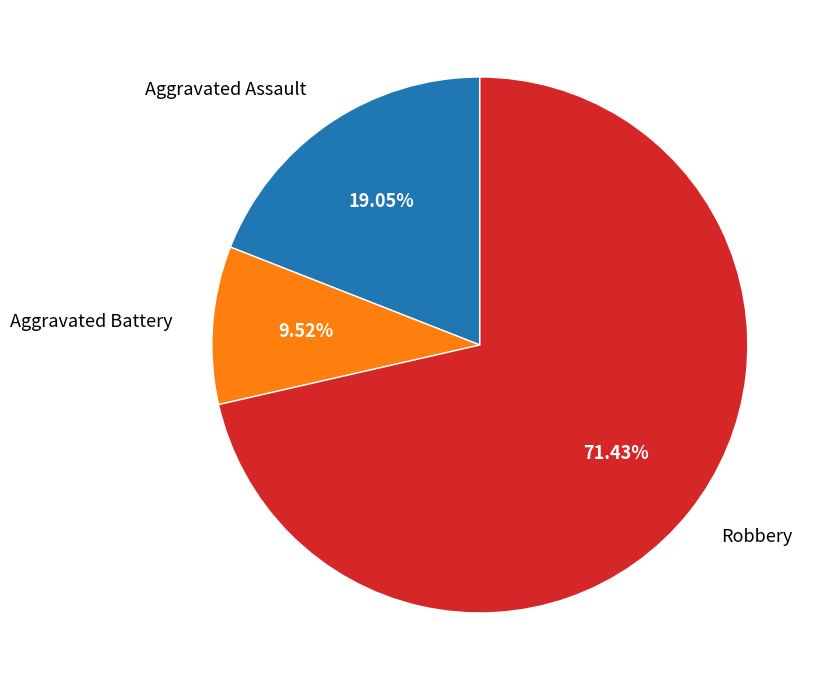

Does any single category account for the majority?

Yes